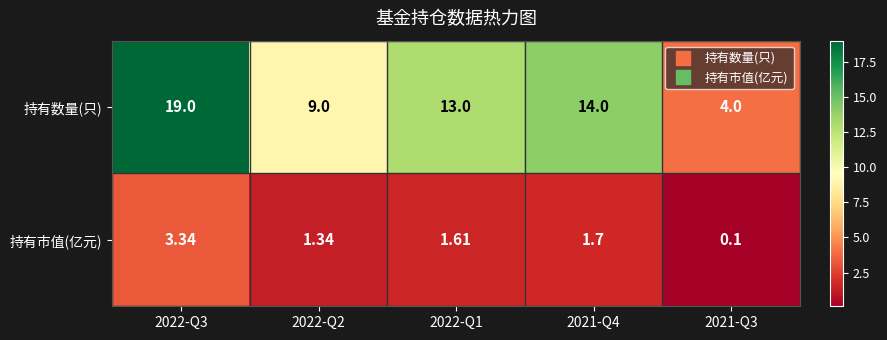

What is the smallest value displayed?

0.1